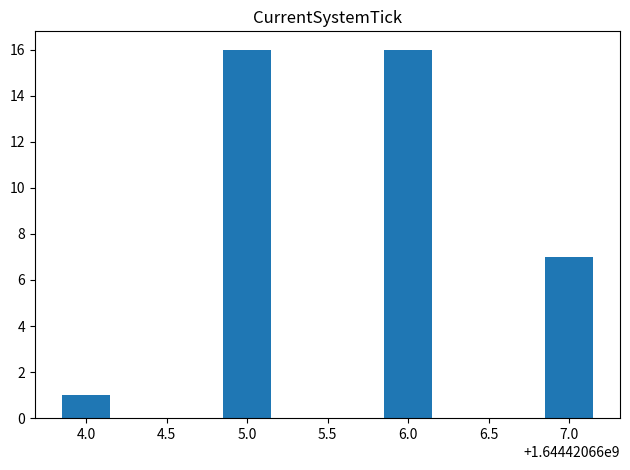

The chart shows a value of 23 at 5.0. True or false?

False